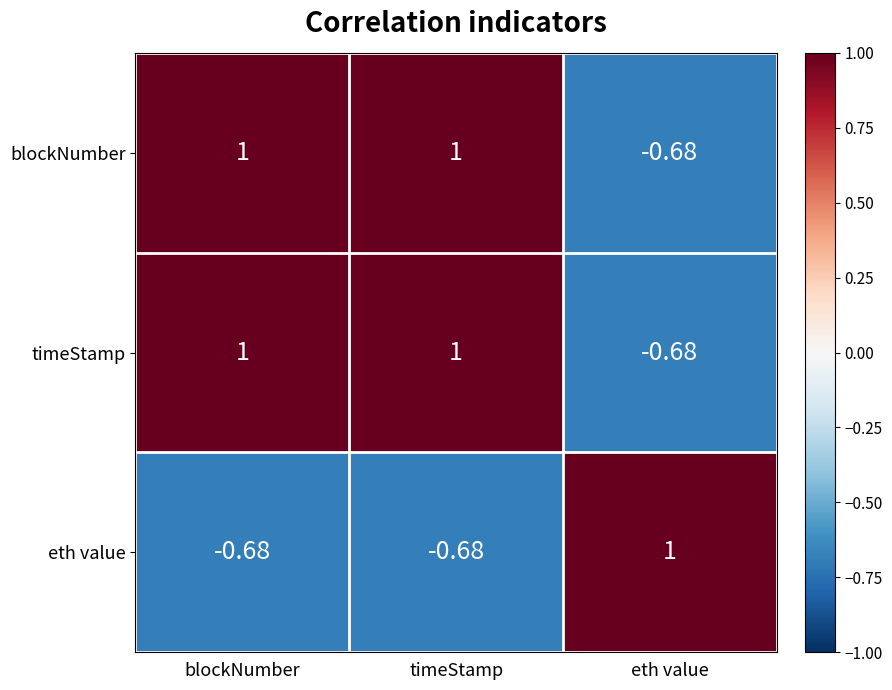

Which category has the lowest value in the blockNumber series?

eth value